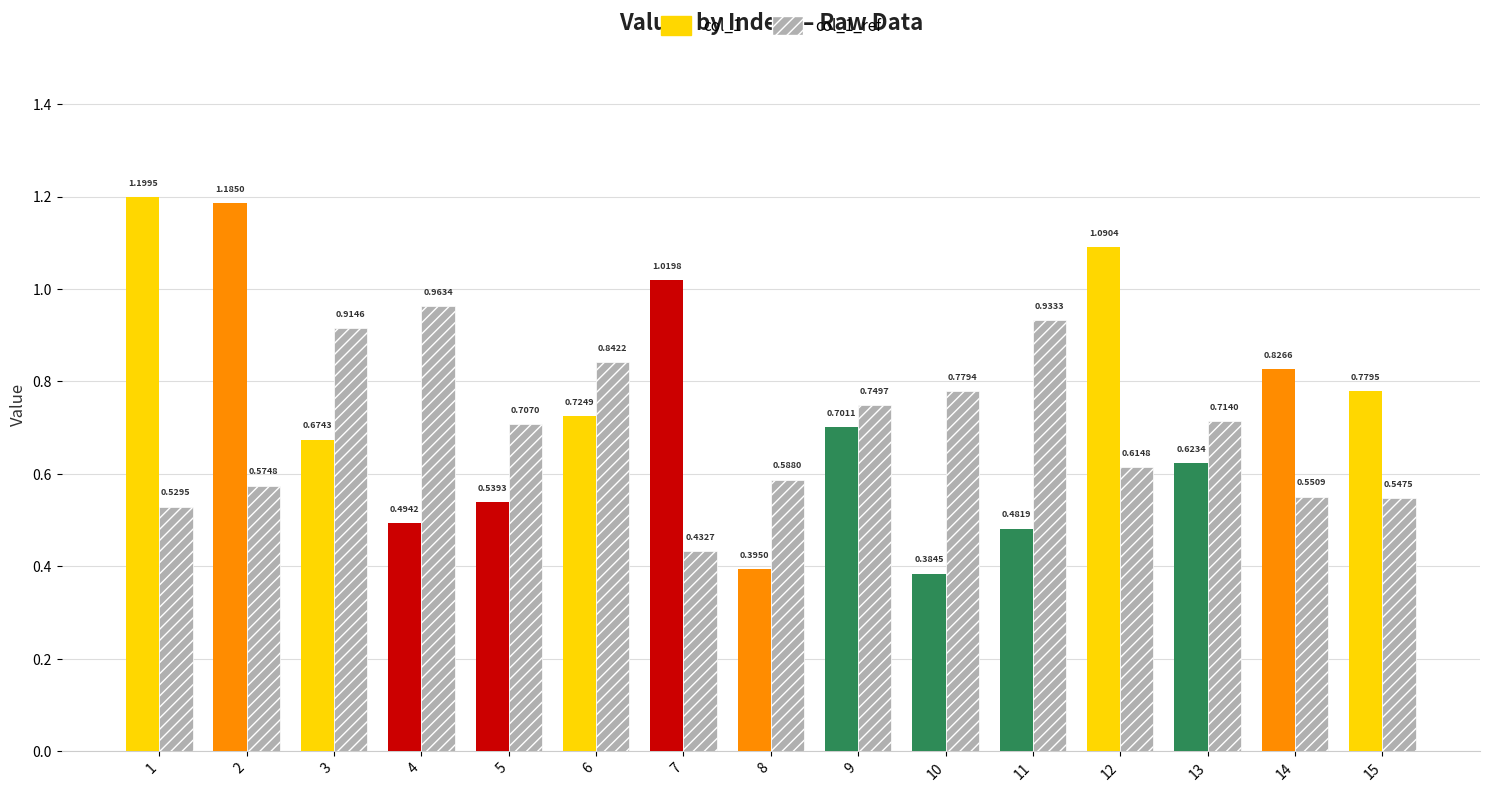

What is the difference between the maximum and second lowest values?

0.8